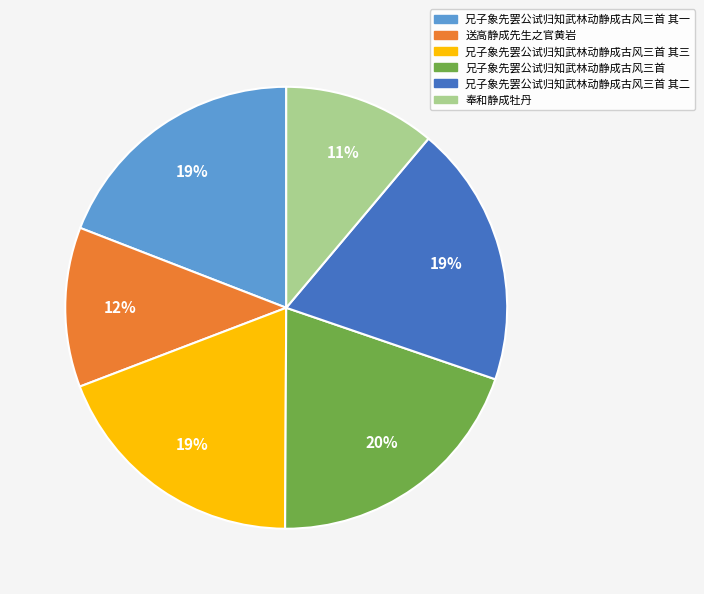

Is the sum of 兄子象先罢公试归知武林动静成古风三首 其三 and 兄子象先罢公试归知武林动静成古风三首 greater than half?

No